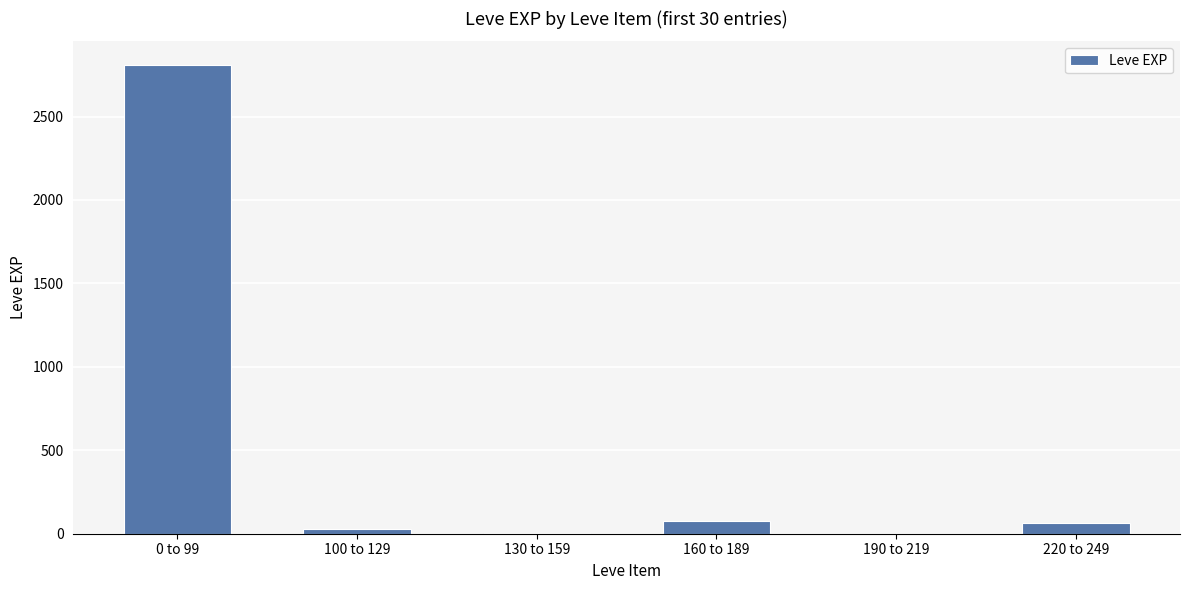

At which label does the data first exceed 65?

0 to 99